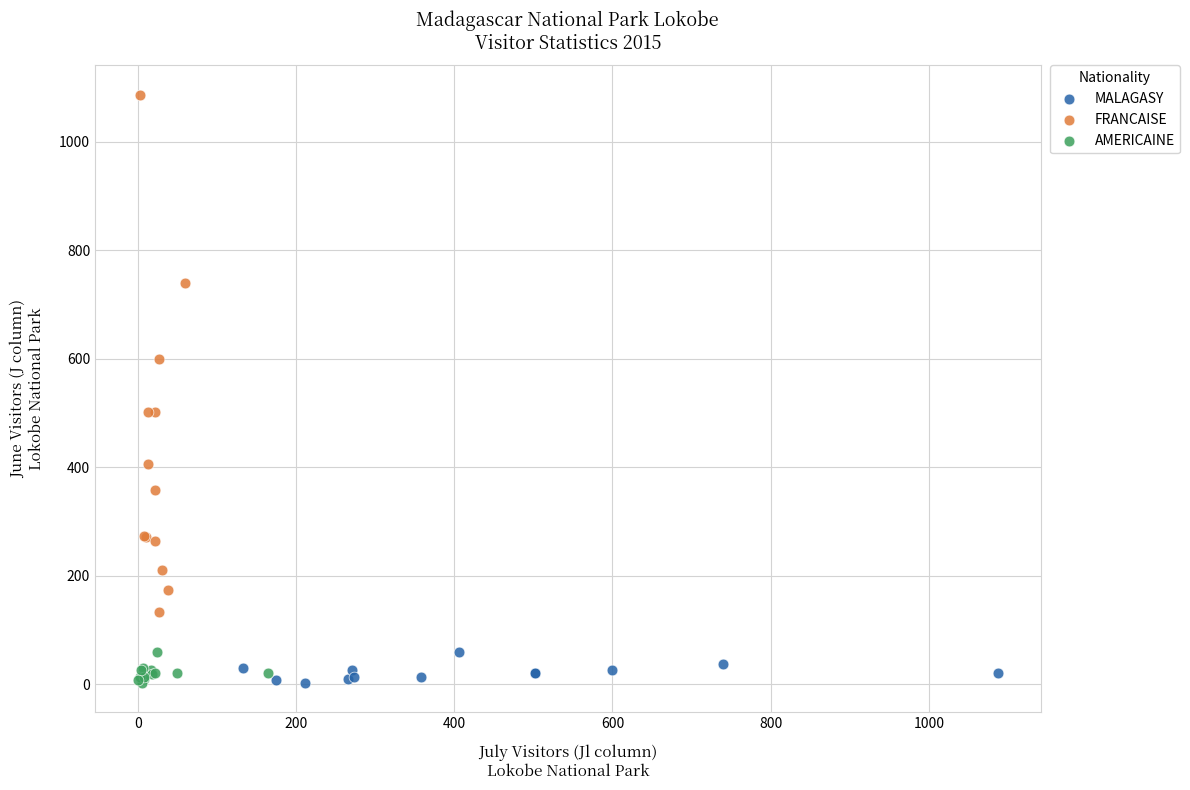

Which series has the widest spread of Y values?

FRANCAISE